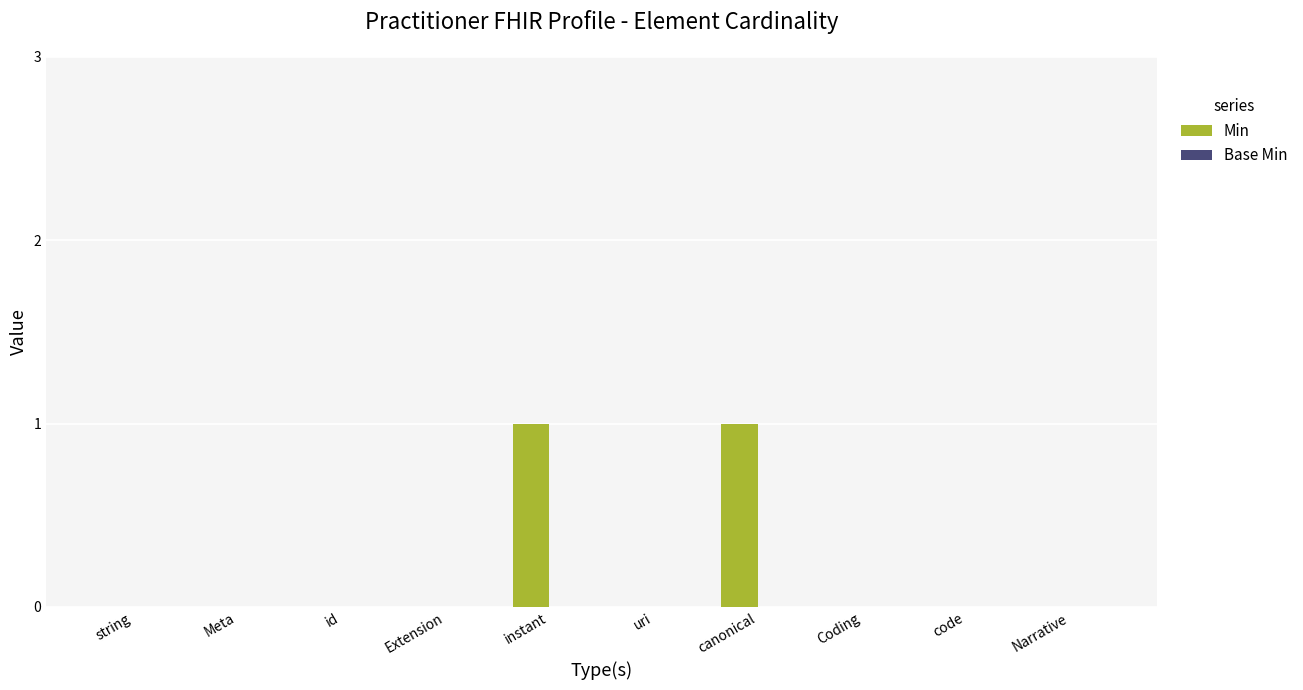

Reading right to left, list all the values displayed in this chart.

Narrative=0	code=0	Coding=0	canonical=1	uri=0	instant=1	Extension=0	id=0	Meta=0	string=0